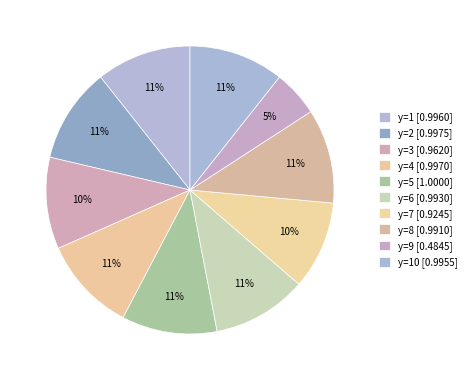

Count the number of slices in the pie.

10